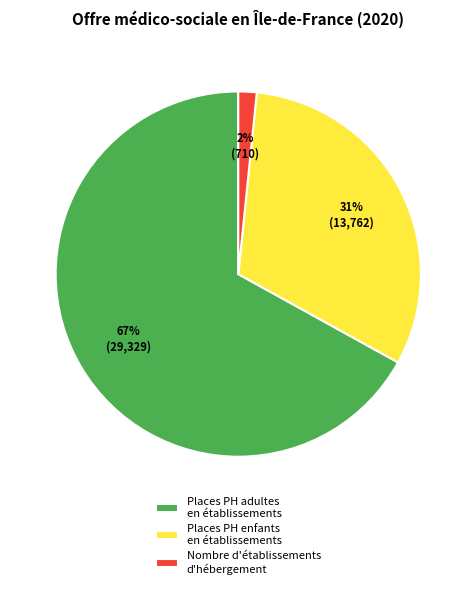

Which slice is the smallest?

Nombre d'établissements d'hébergement